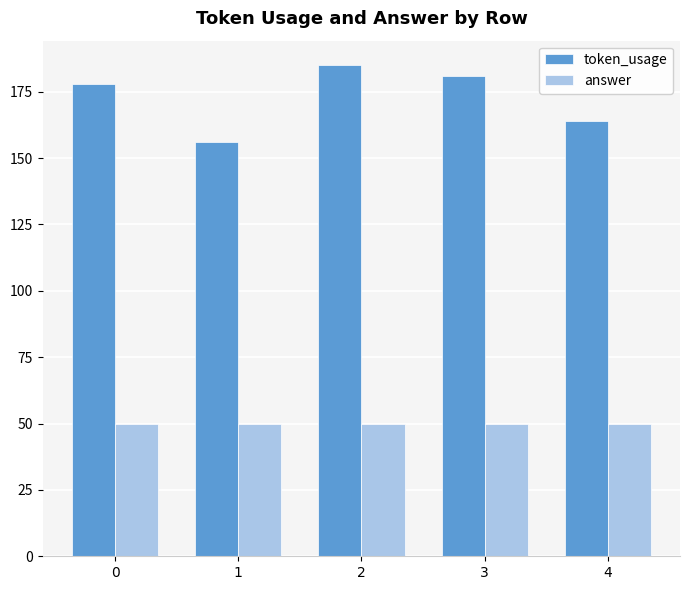

Reading left to right, extract all data points from this chart.

token_usage: 178	156	185	181	164
answer: 50	50	50	50	50